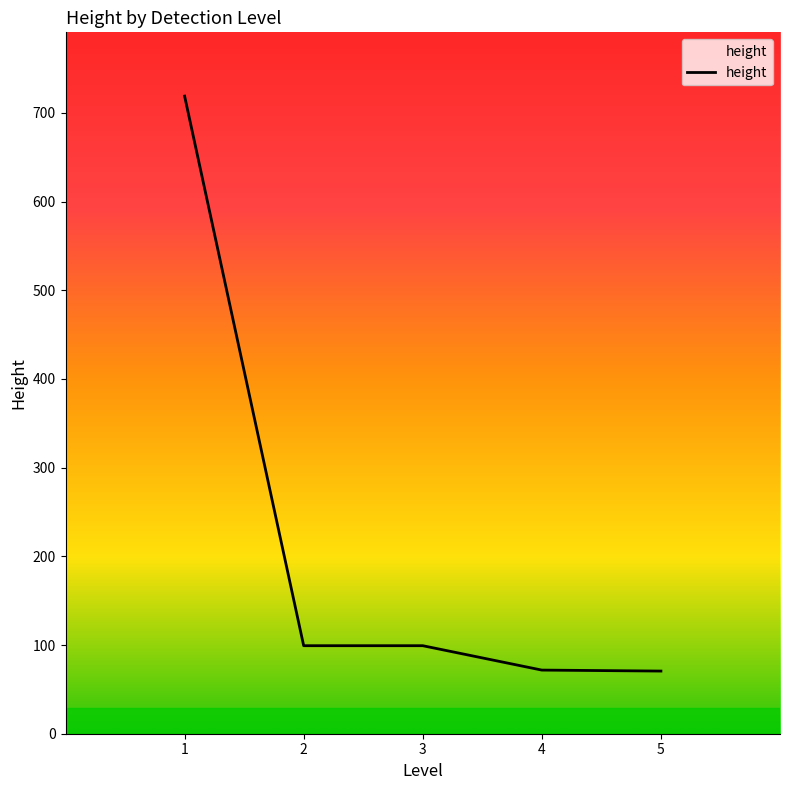

Count the number of data series in this chart.

1